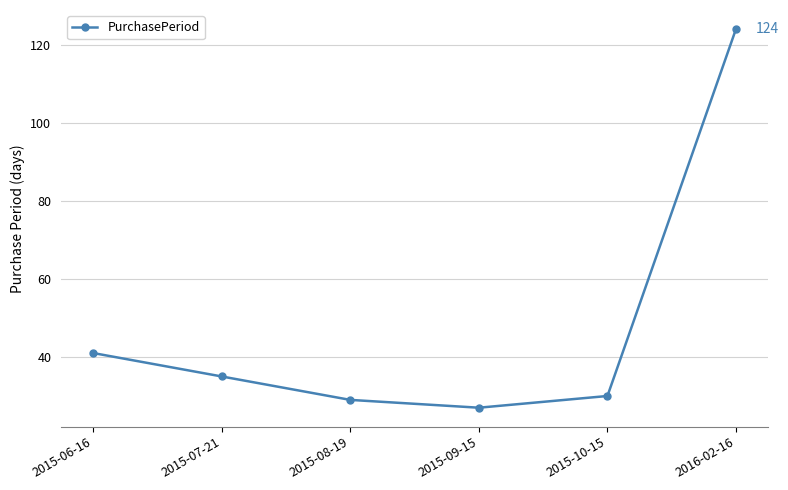

Reading right to left, what are all the values shown in this chart?

2016-02-16=124	2015-10-15=30	2015-09-15=27	2015-08-19=29	2015-07-21=35	2015-06-16=41